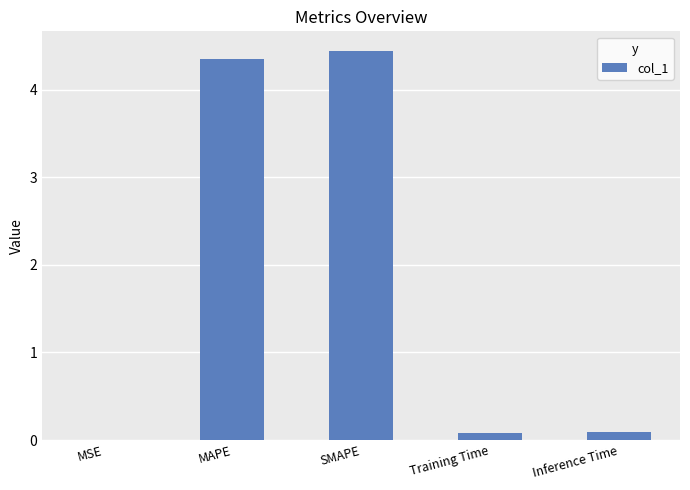

The value at MSE is 0.0. True or false?

True